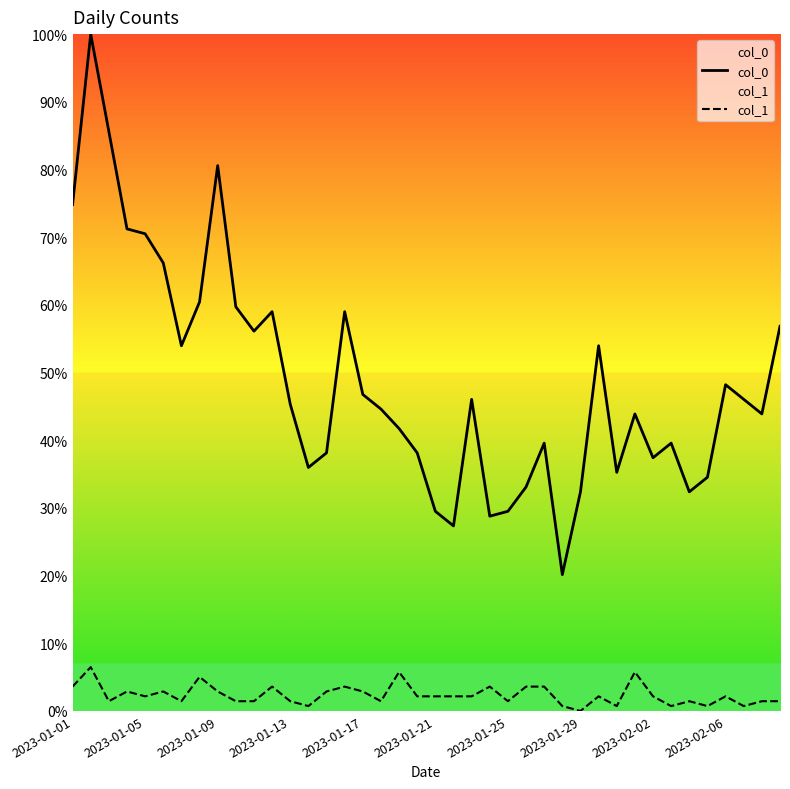

What value does the col_0 series have at 2023-01-21?

29.5